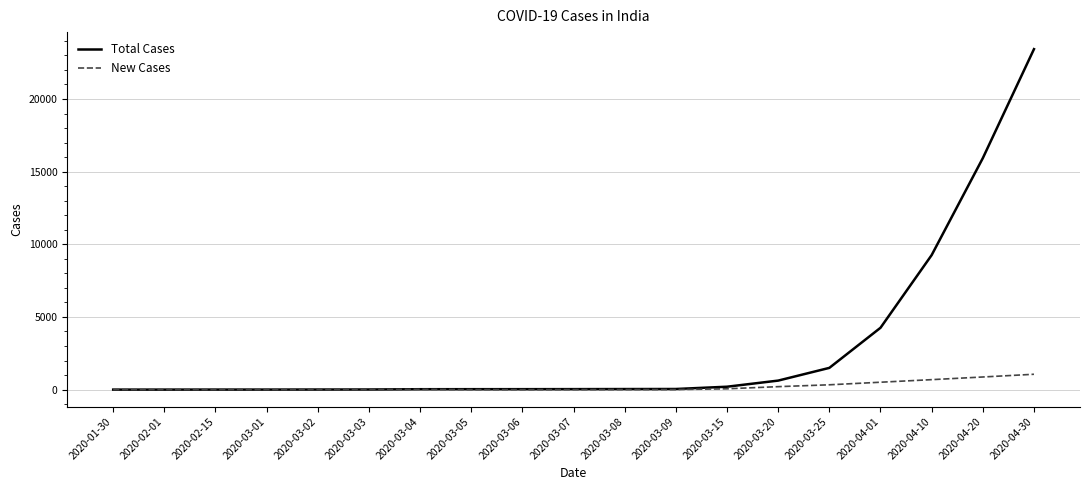

List the series in order of their overall mean, lowest first.

New Cases, Total Cases